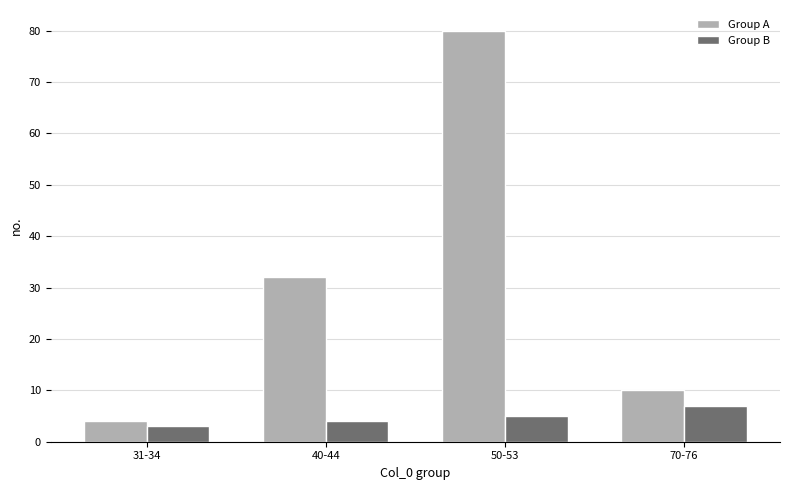

What is the difference between the maximum and minimum values in the Group A series?

76